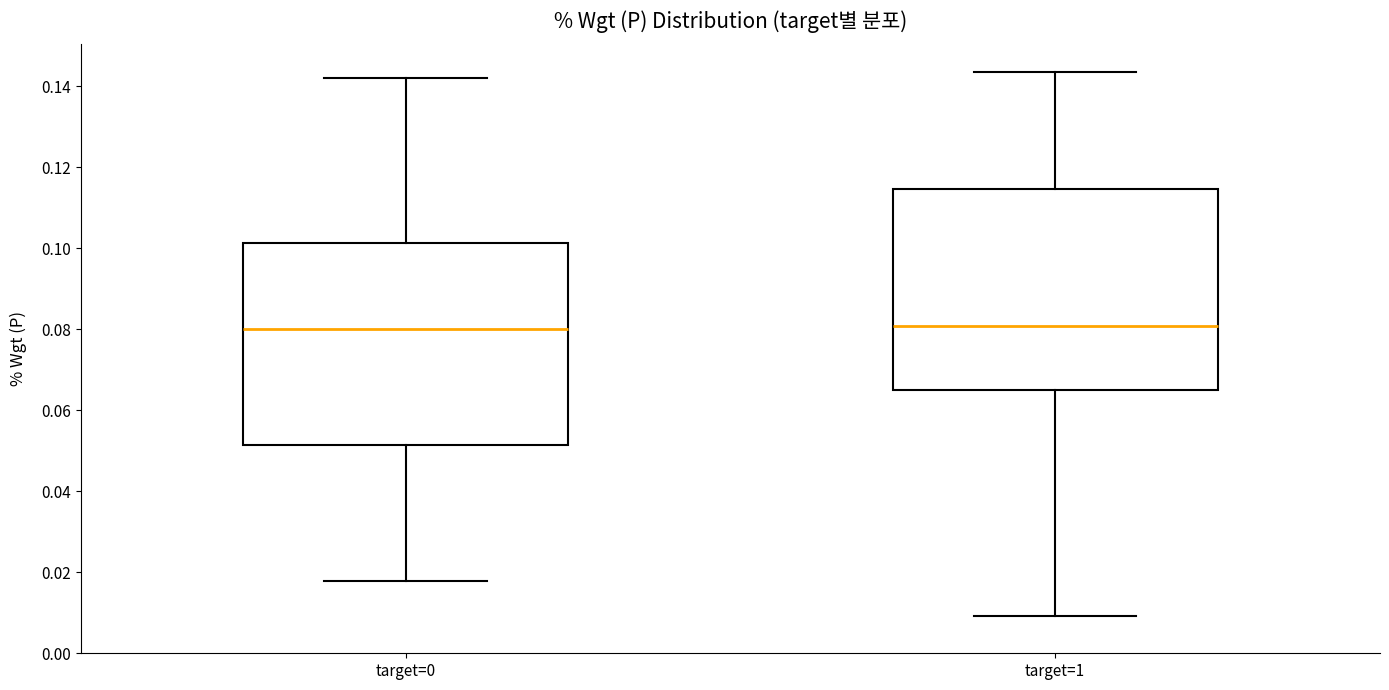

Reading left to right, transcribe this box plot: for each box, give where its median line is, the range the box spans, and where its two whiskers end, as read against the y-axis. The values are not printed on the chart, so give them approximately, as read against the axis.

target=0: median 0.080, box 0.052 to 0.102, whiskers 0.018 to 0.142
target=1: median 0.080, box 0.064 to 0.114, whiskers 0.010 to 0.144